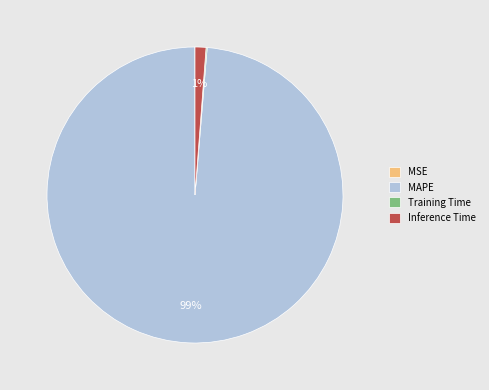

To the nearest percent, what is the average slice percentage?

25%